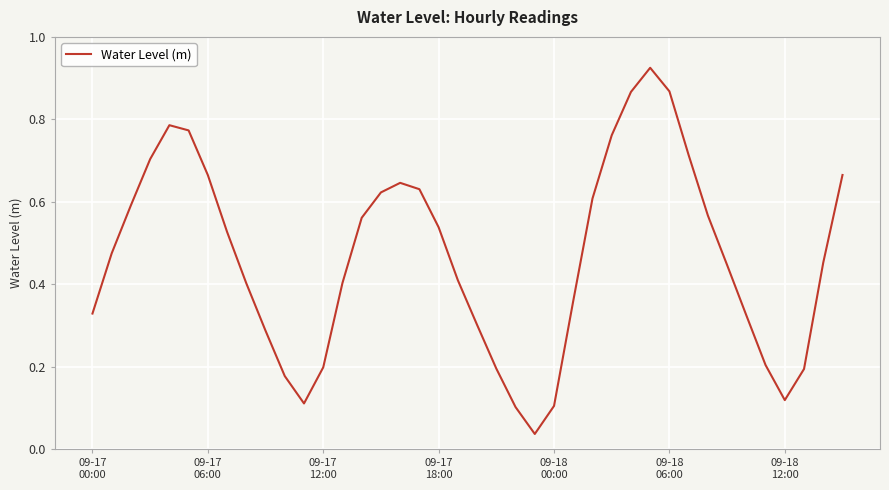

Is this an area chart (filled region under the line)?

No